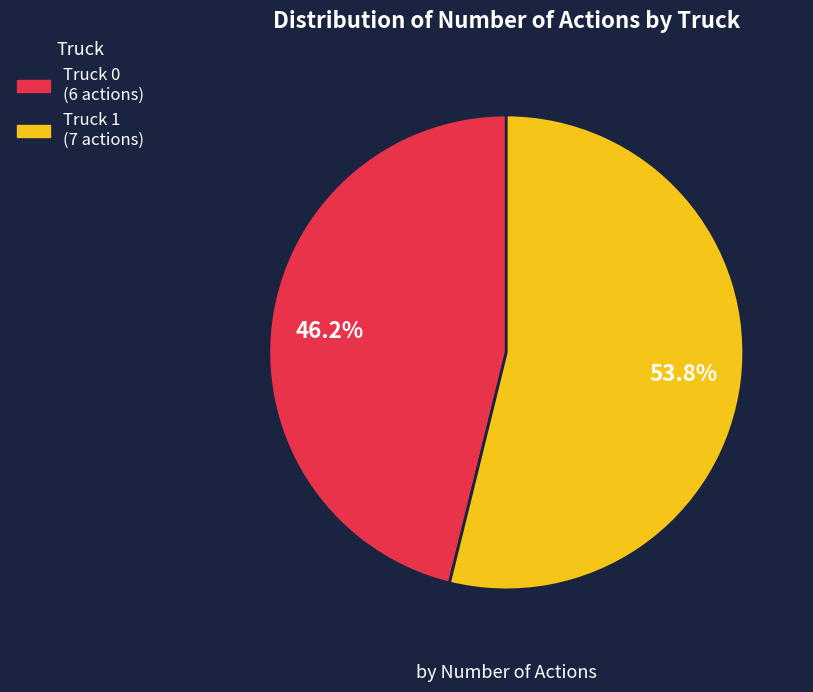

To the nearest percent, what portion does Truck 0 represent?

46%